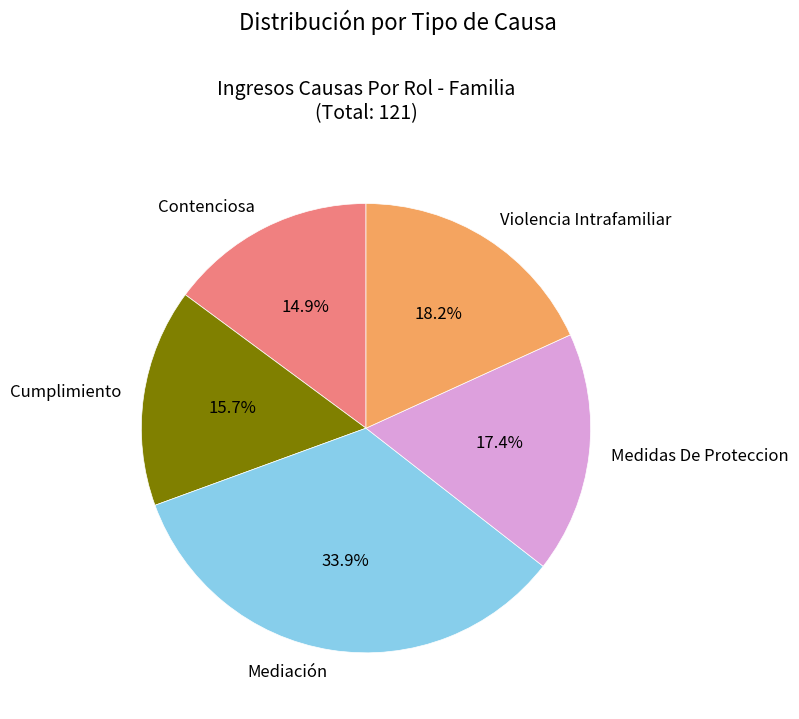

True or false: Contenciosa accounts for 15% of the total.

True